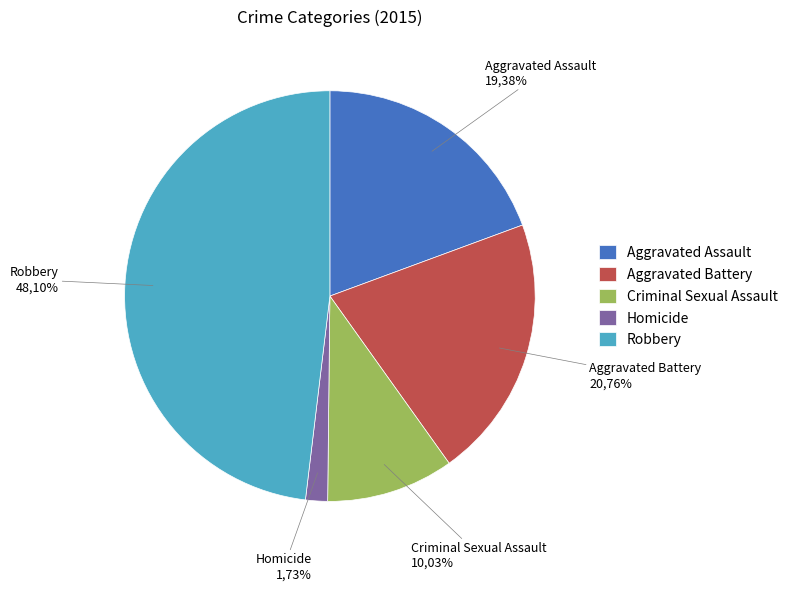

Is there any slice that represents more than half of the pie?

No